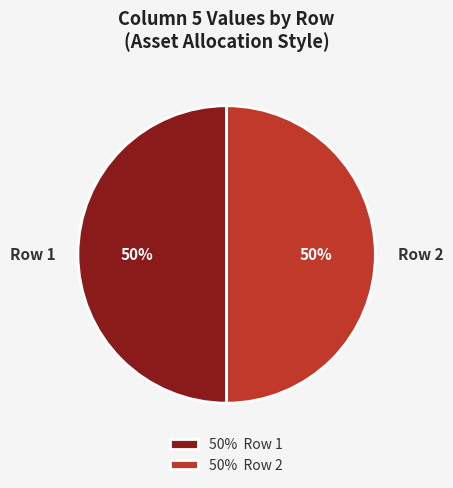

The Row 1 slice represents 50% of the pie. True or false?

True